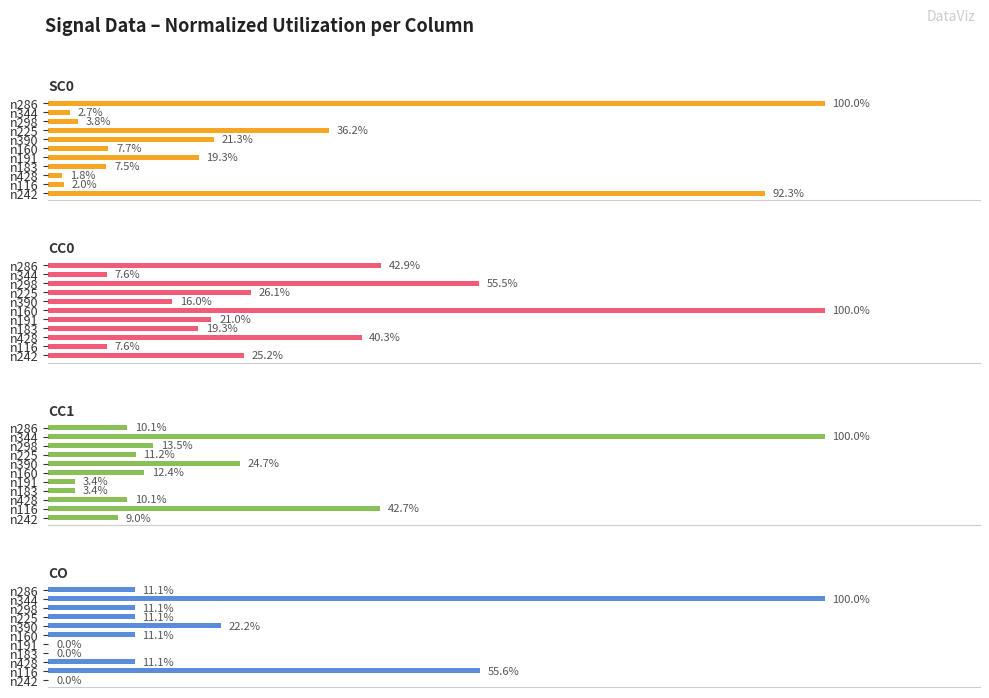

Are the bars horizontal?

Yes